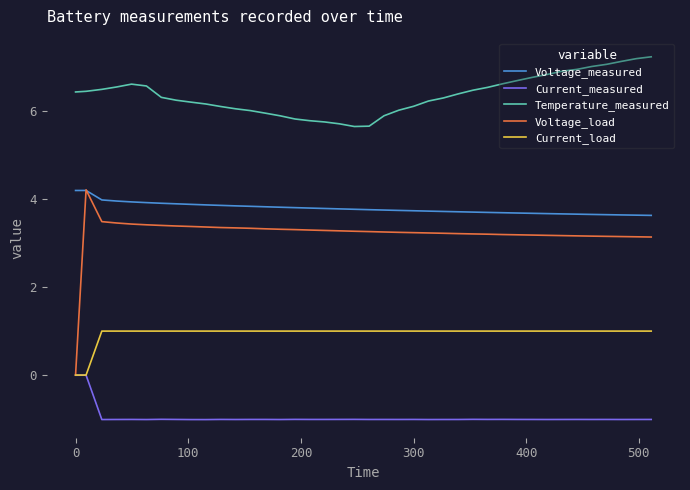

Which series has the widest spread of values?

Voltage_load